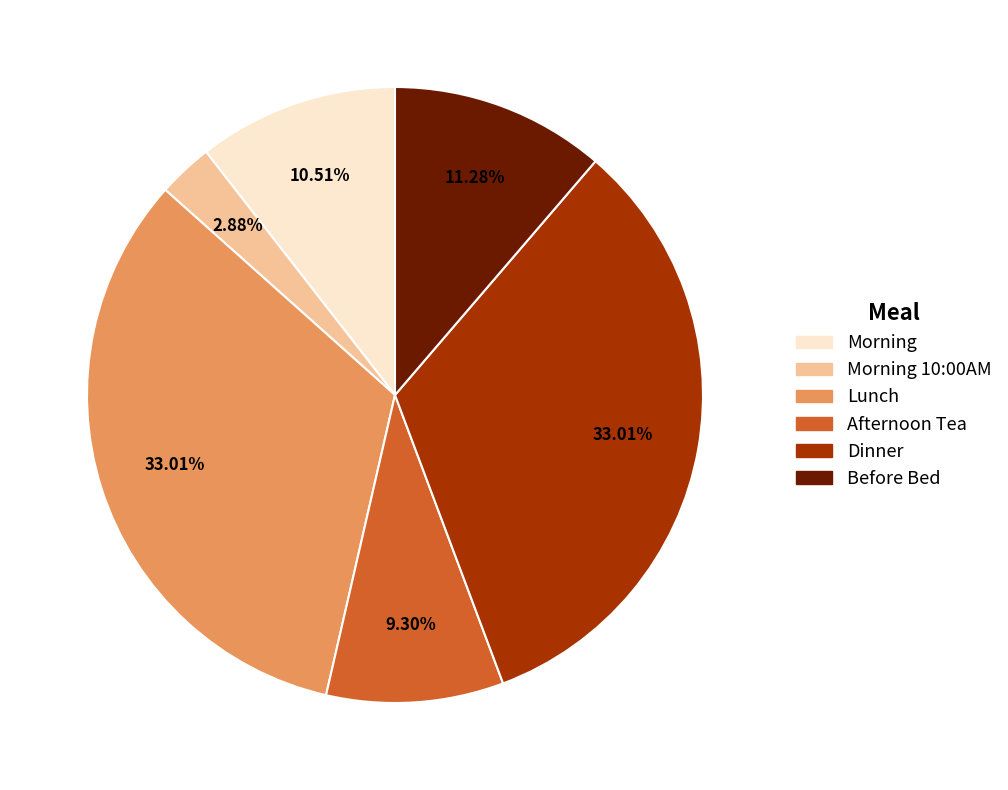

Which slice is the smallest?

Morning 10:00AM